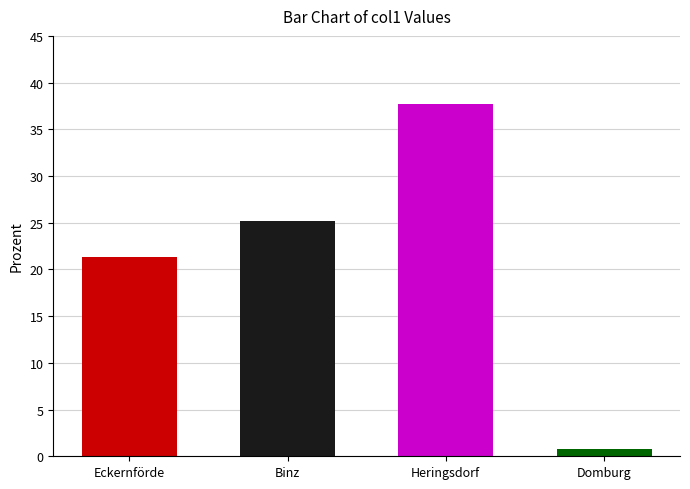

Count the number of data series in this chart.

1